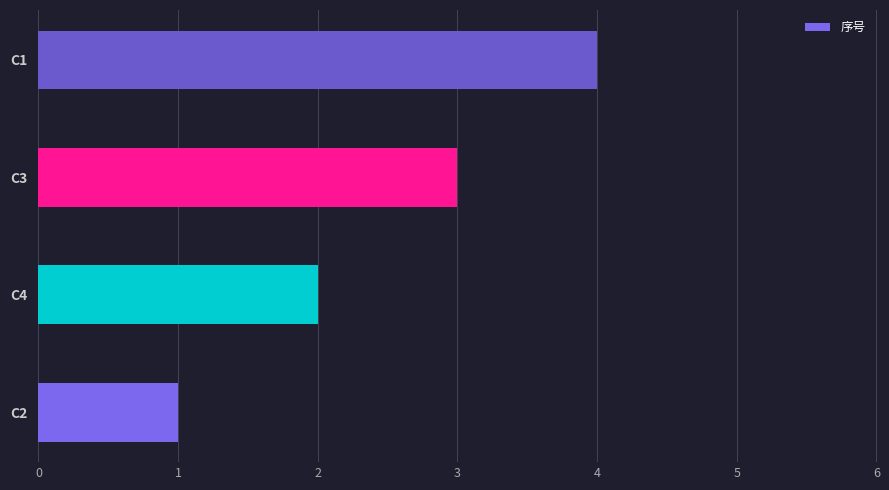

What is the change in value from C2 to C3?

+2